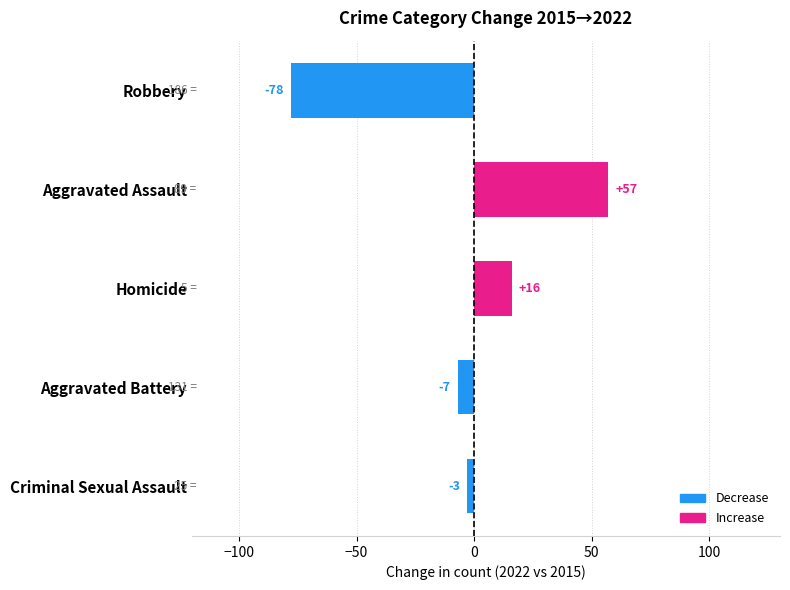

What is the difference between the maximum and minimum values?

135